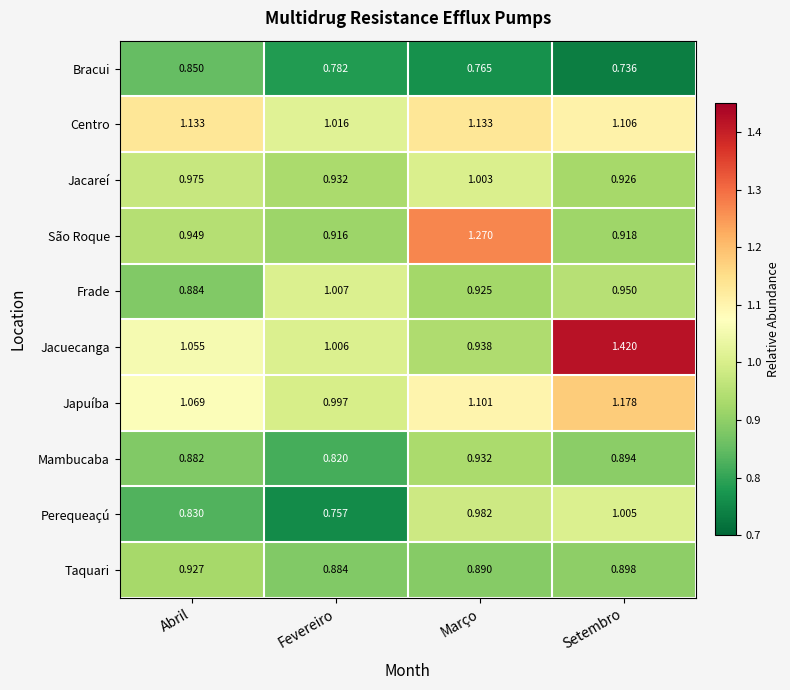

Which category has the highest value across all series?

Setembro